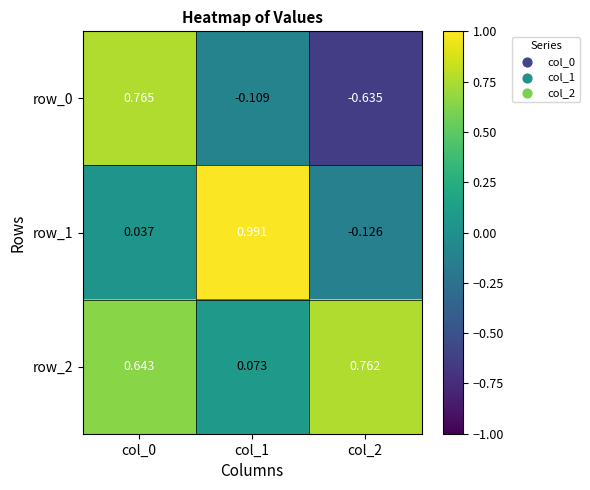

How many positive values does the row_1 series have?

2